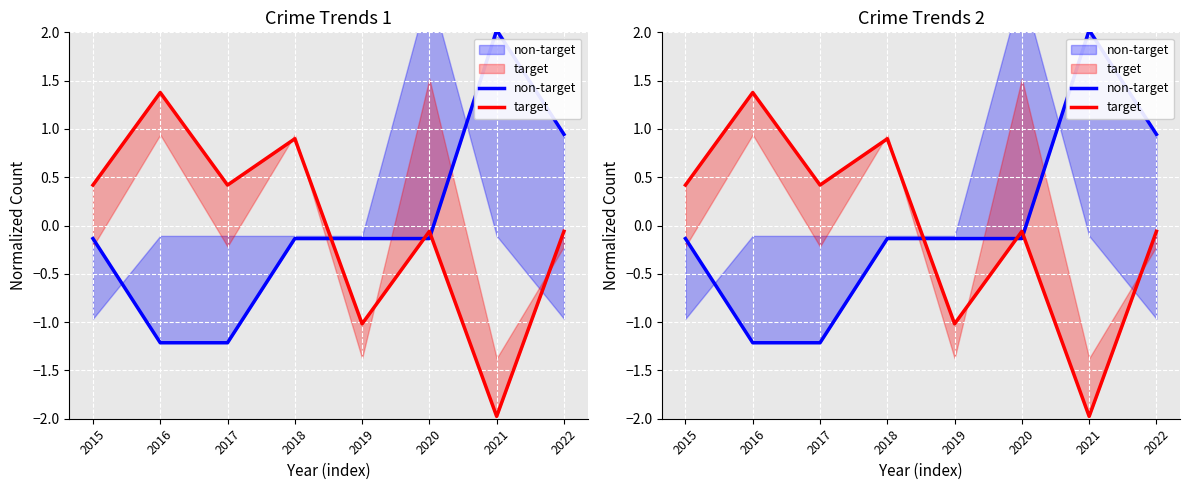

Is it true that non-target equals 0.9 at 2022?

True